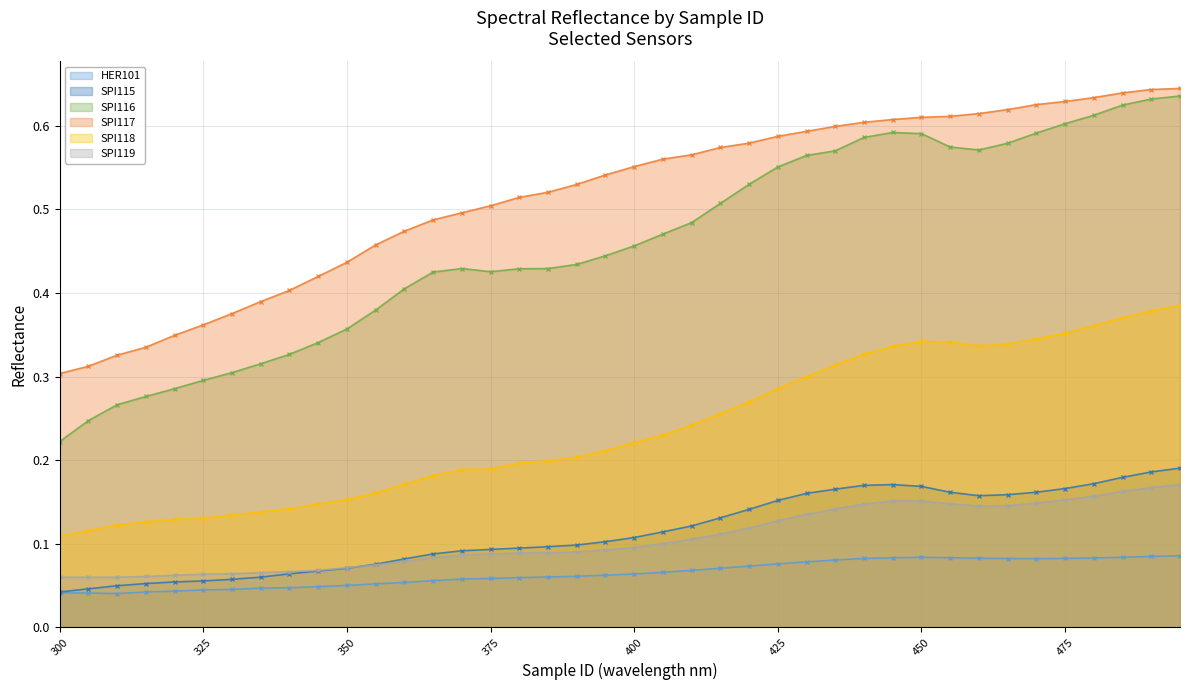

Is it true that SPI118 equals 0.1 at 390?

False